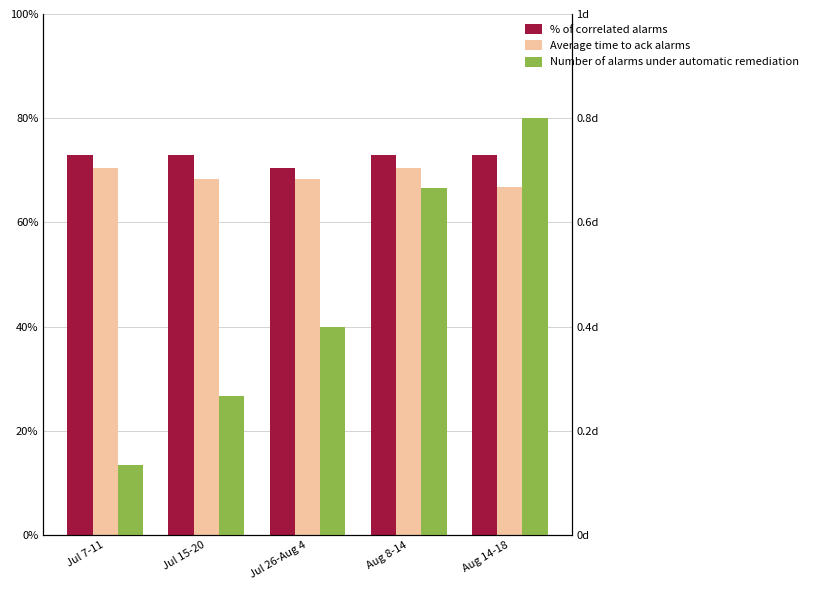

Is the value of Streak at Aug 8-14 greater than the value of Batting Average1 at Jul 15-20?

Yes